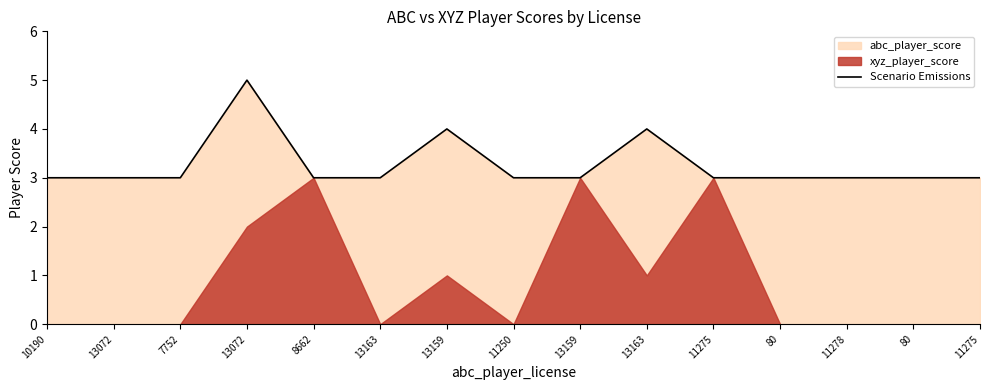

What is the maximum value shown in the chart?

5